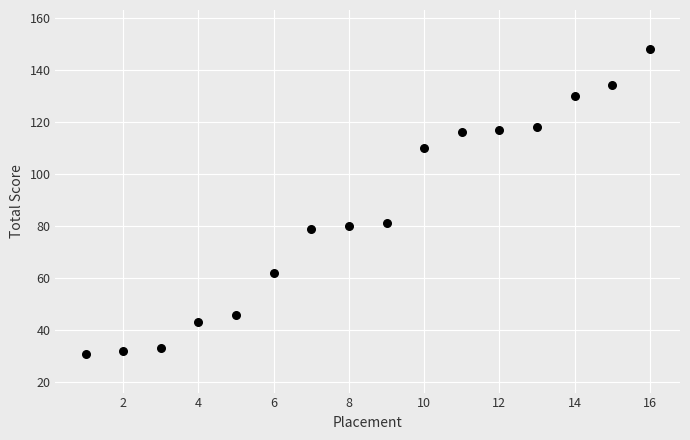

What is the range of X values (max minus min)?

15